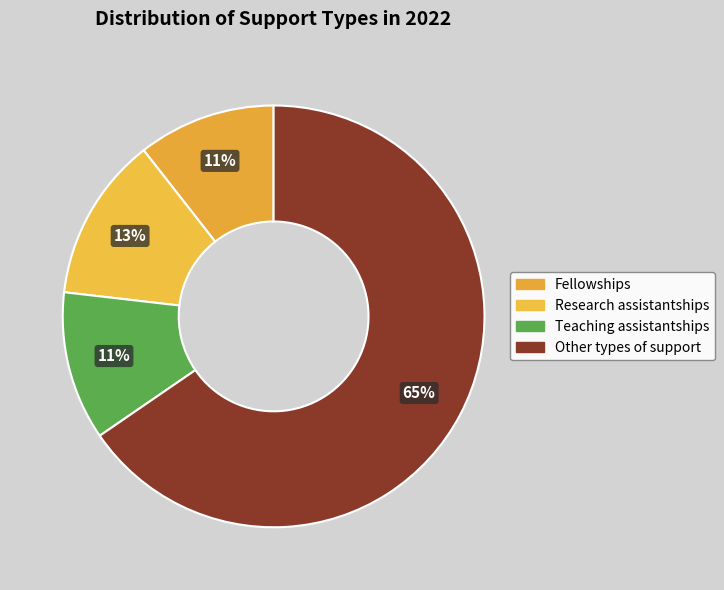

To the nearest percent, what portion does Teaching assistantships represent?

11%